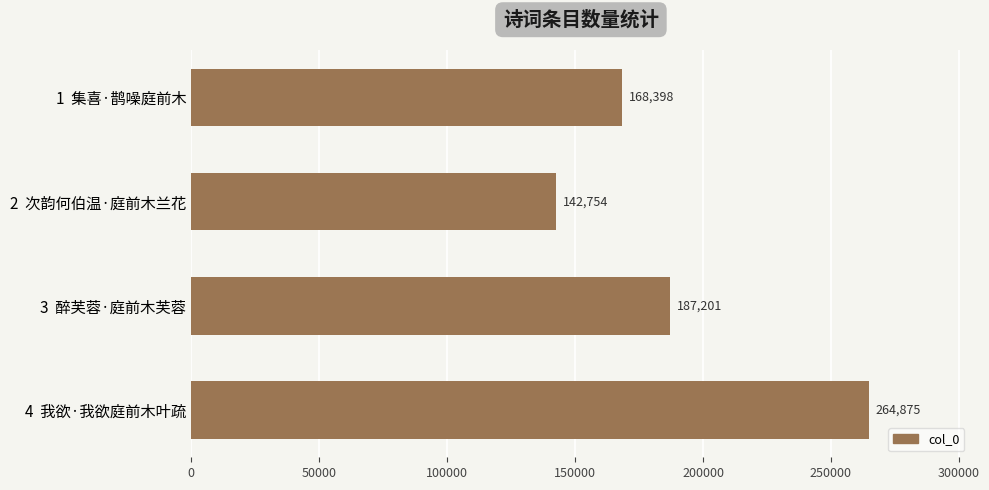

The chart shows a value of 187201 at 3  醉芙蓉·庭前木芙蓉. True or false?

True